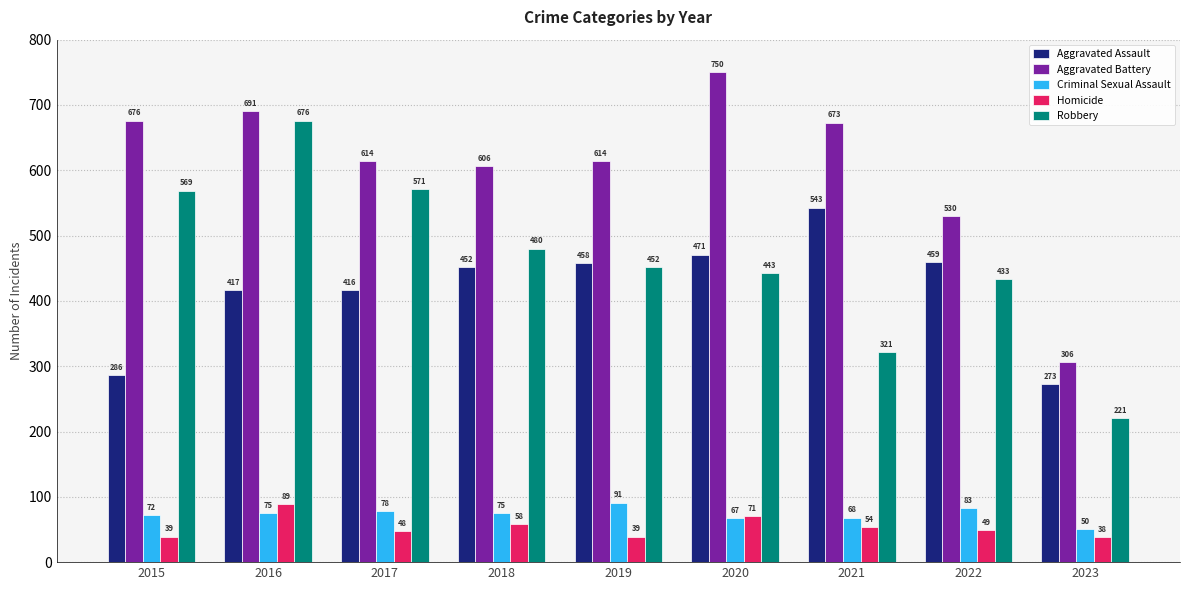

Rank the series by their maximum value, from lowest to highest.

Homicide, Criminal Sexual Assault, Aggravated Assault, Robbery, Aggravated Battery